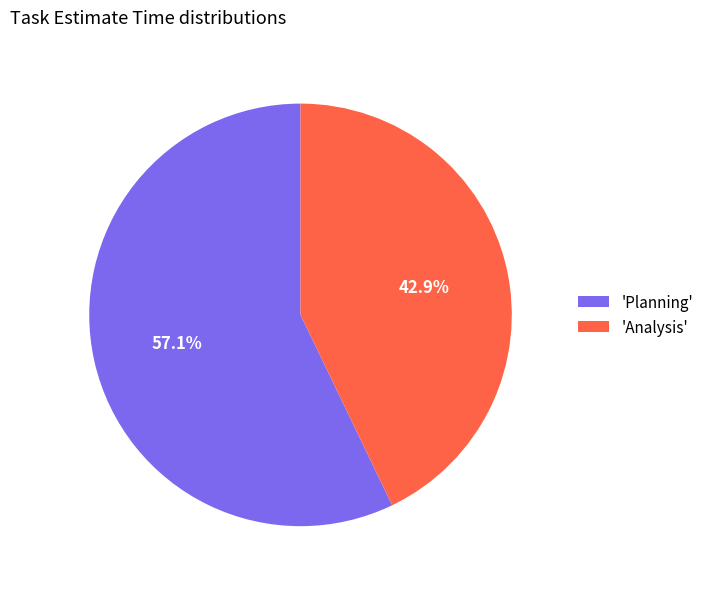

Which category has the biggest portion of the pie?

'Planning'